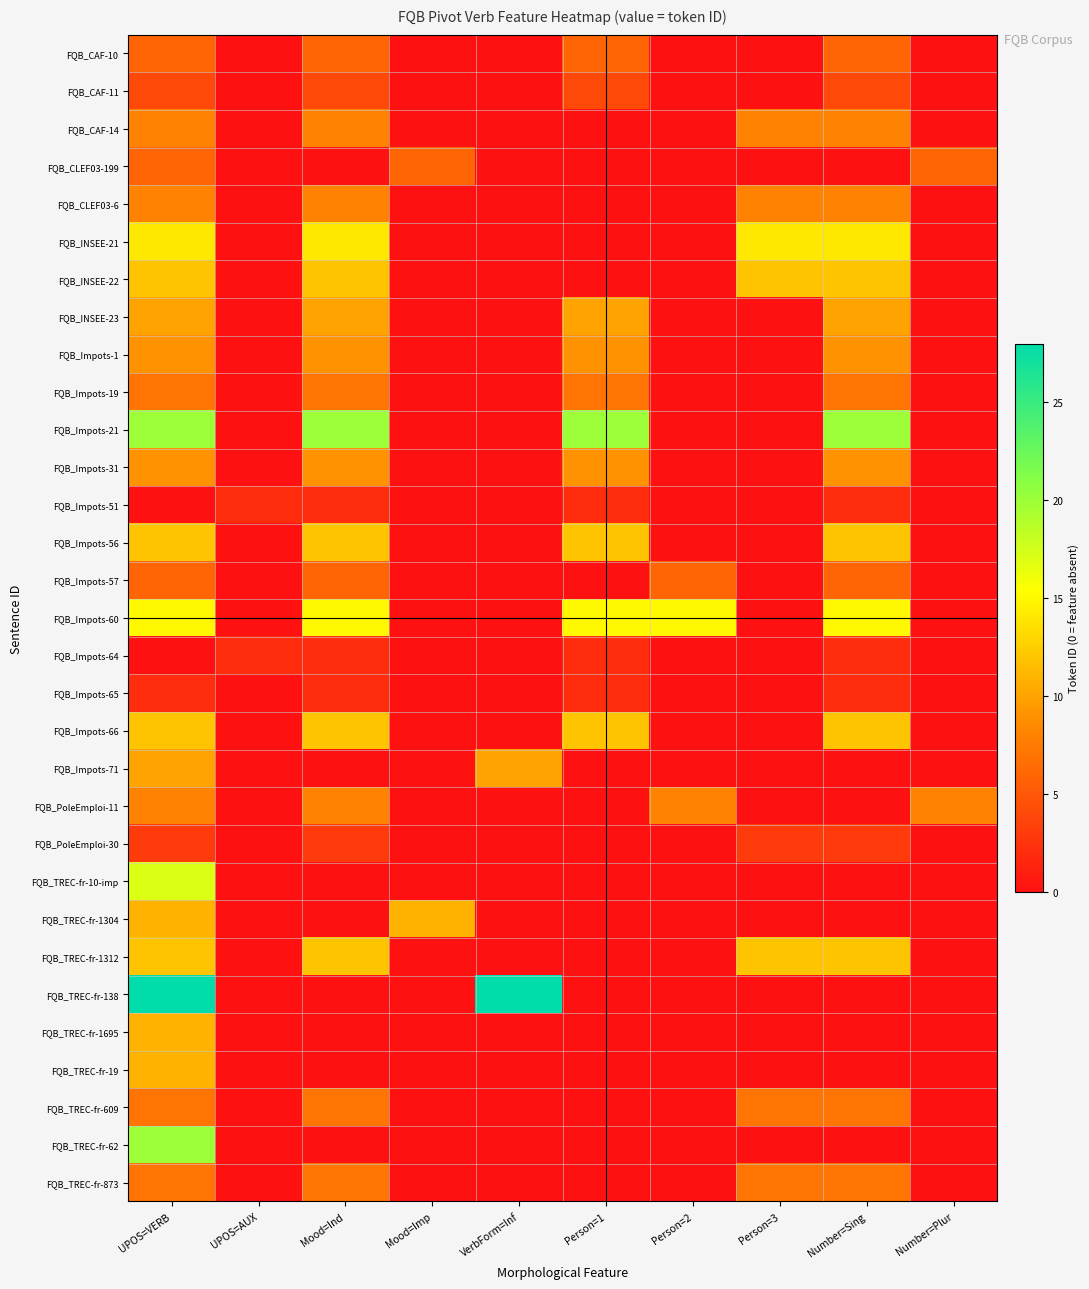

At which category is the sum across all series the highest?

UPOS=VERB